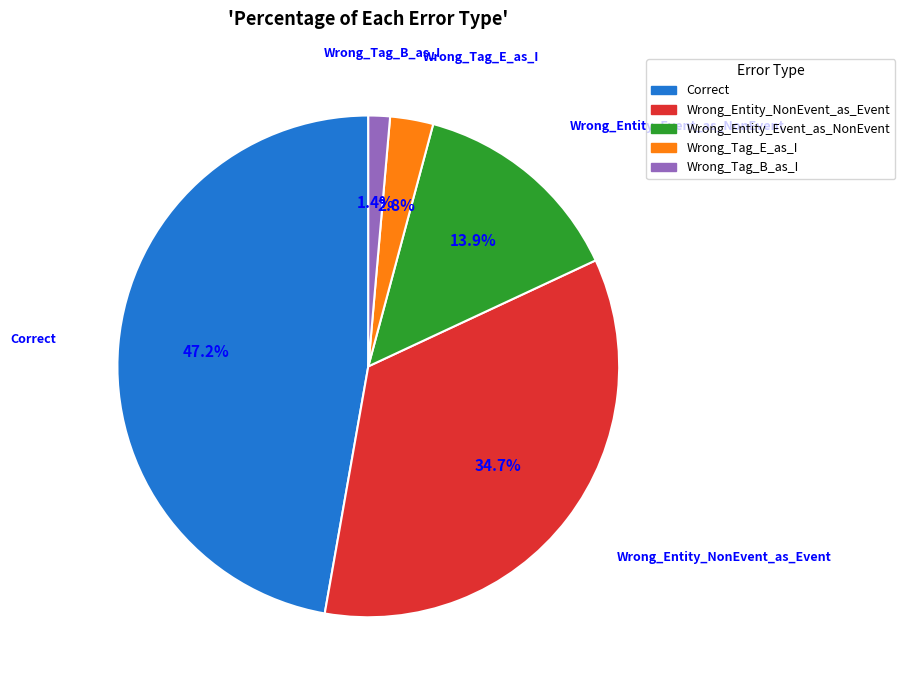

Does Wrong_Tag_E_as_I represent more than half of the total?

No